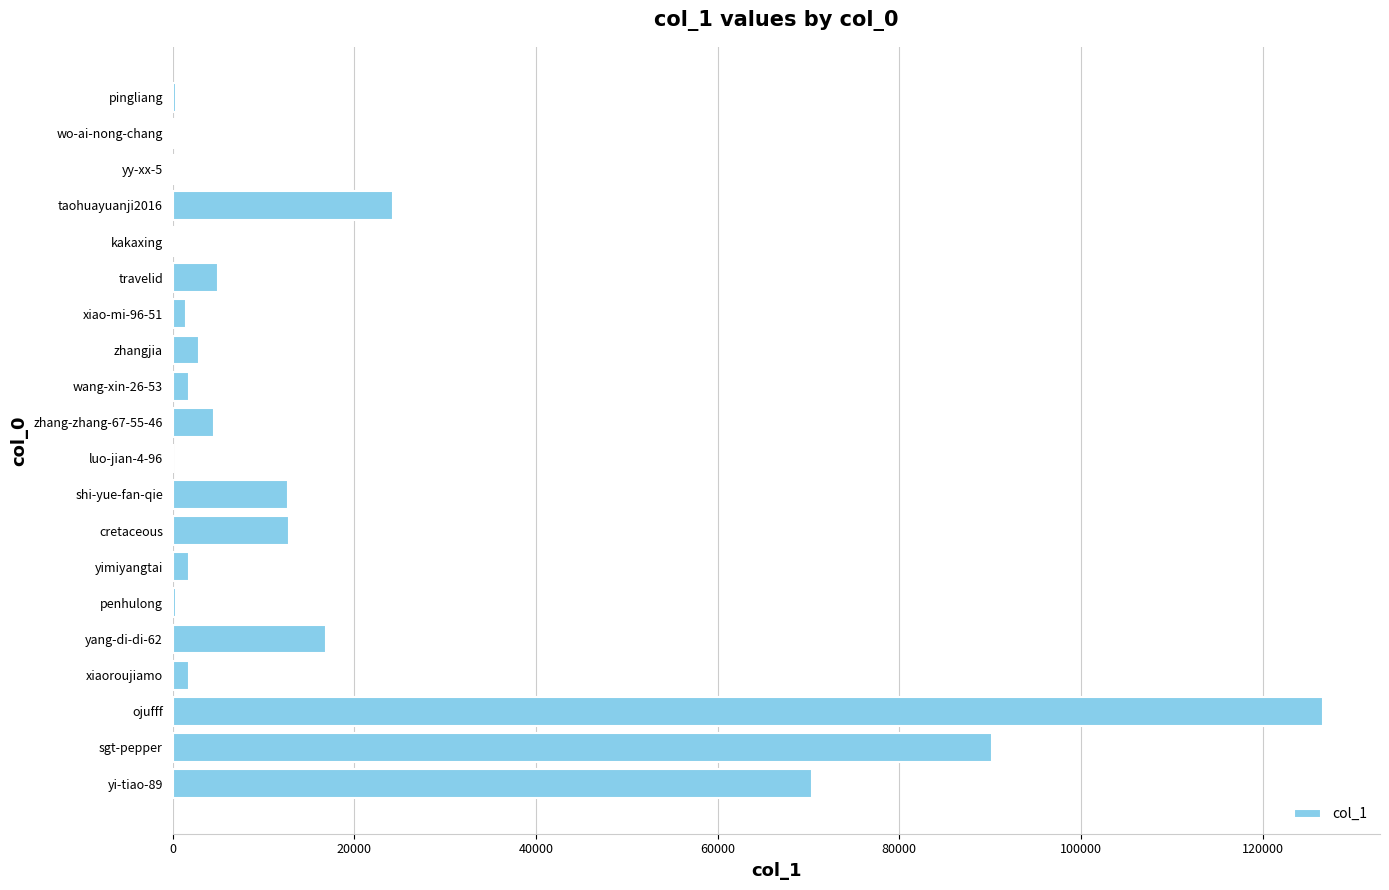

How many data points does each series have?

20